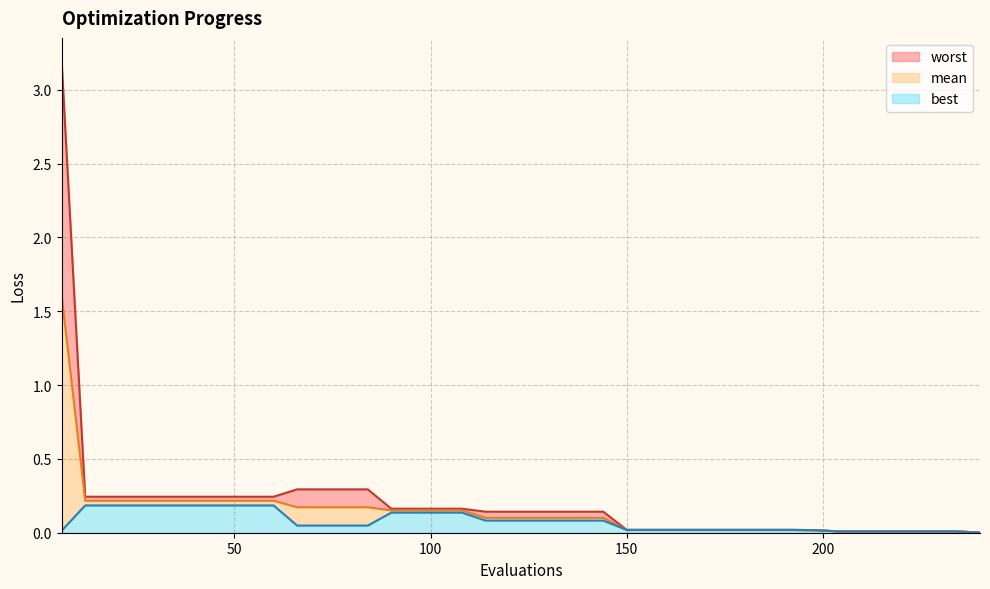

What is the maximum value for mean?

1.6